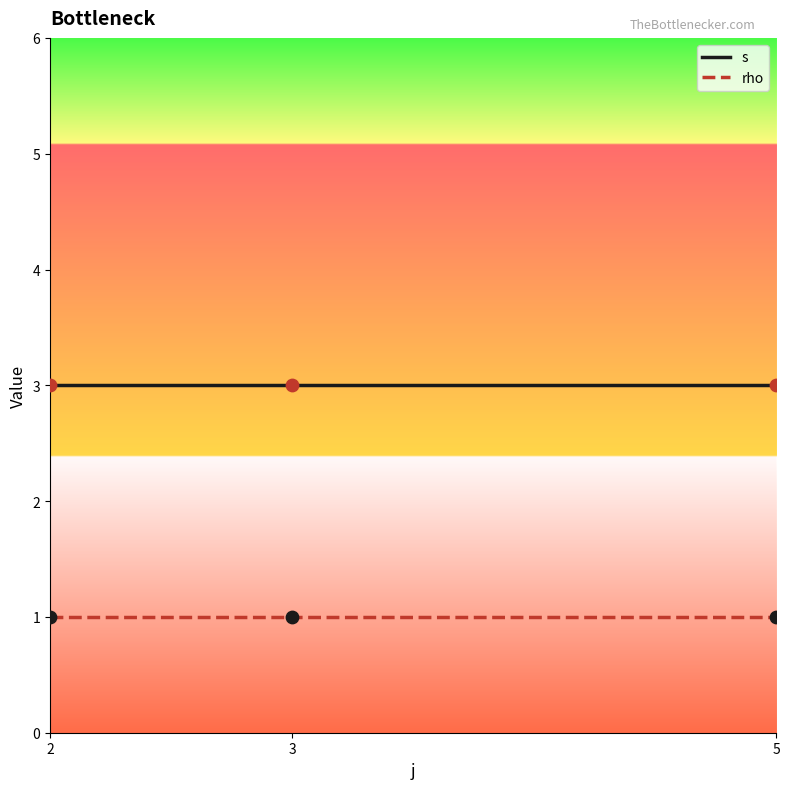

What is the maximum value for s?

3